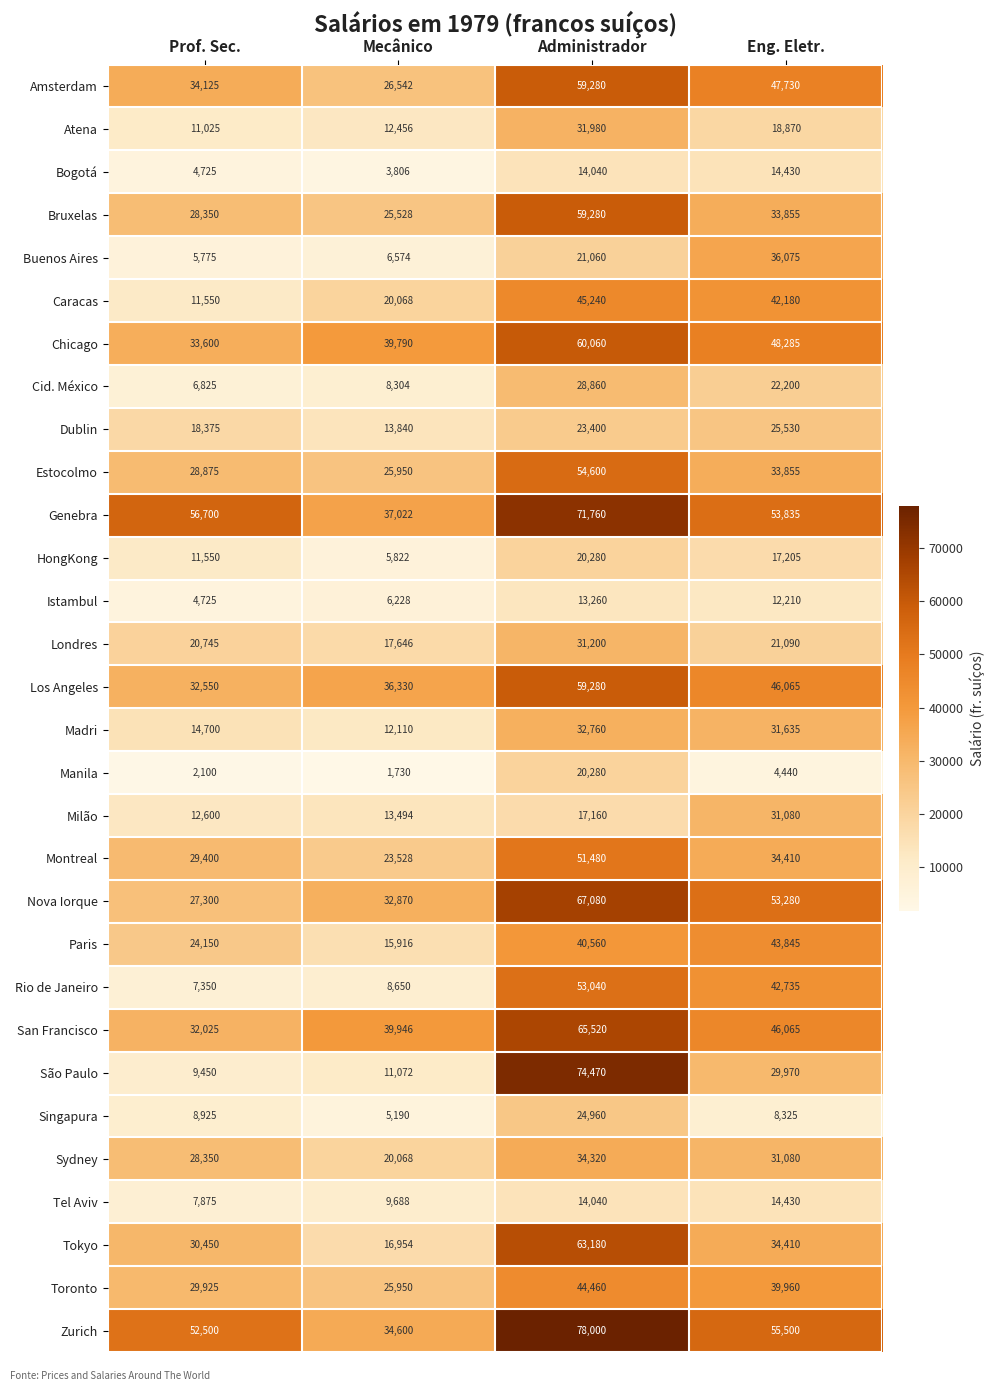

What is the maximum value shown in the chart?

78000